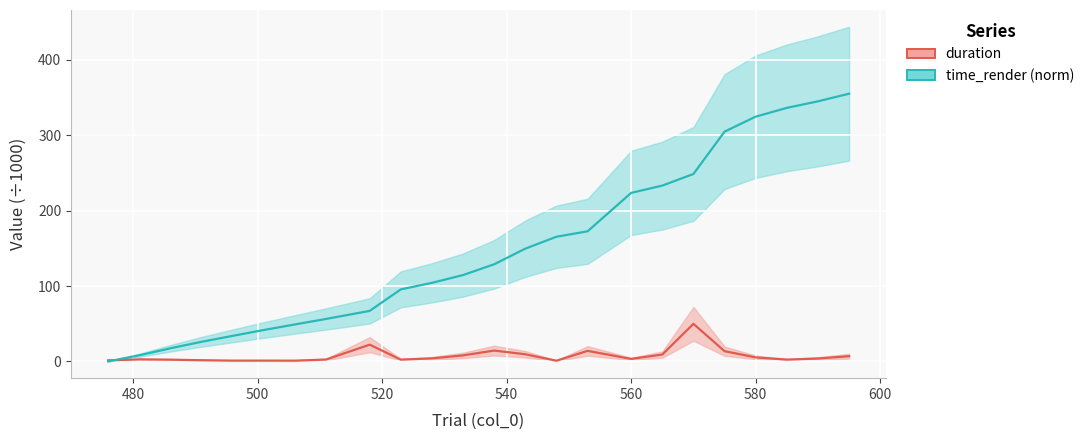

Which series has the widest spread of values?

time_render (norm, ÷1000)